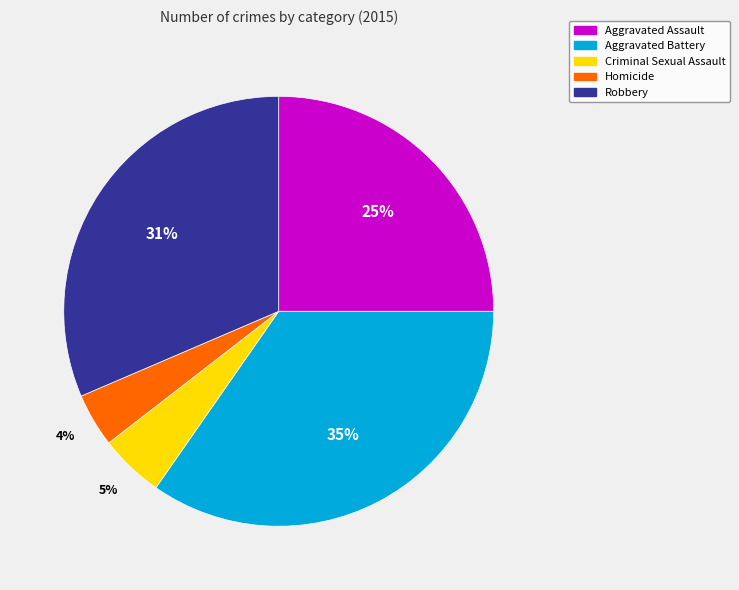

What is the ratio of the value at Aggravated Assault to the value at Homicide?

6.2